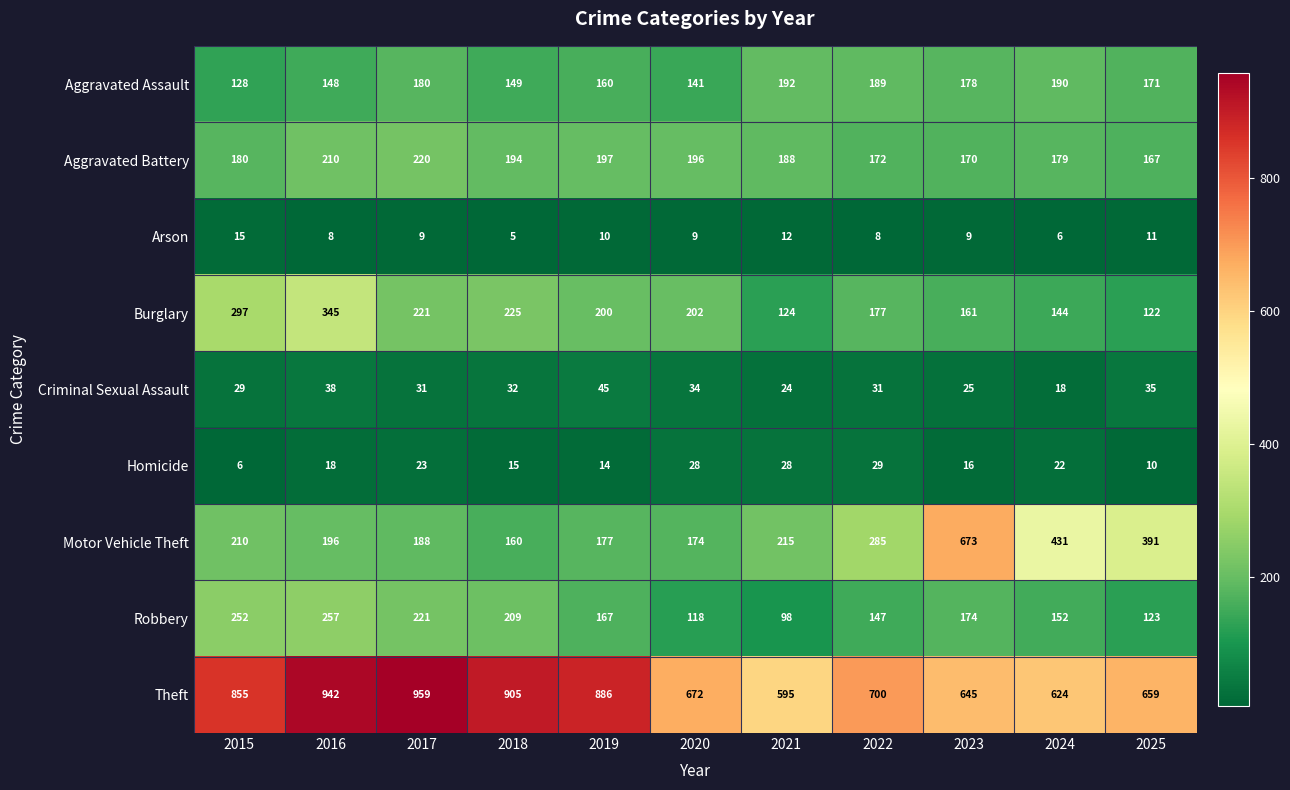

Count the number of data series in this chart.

9